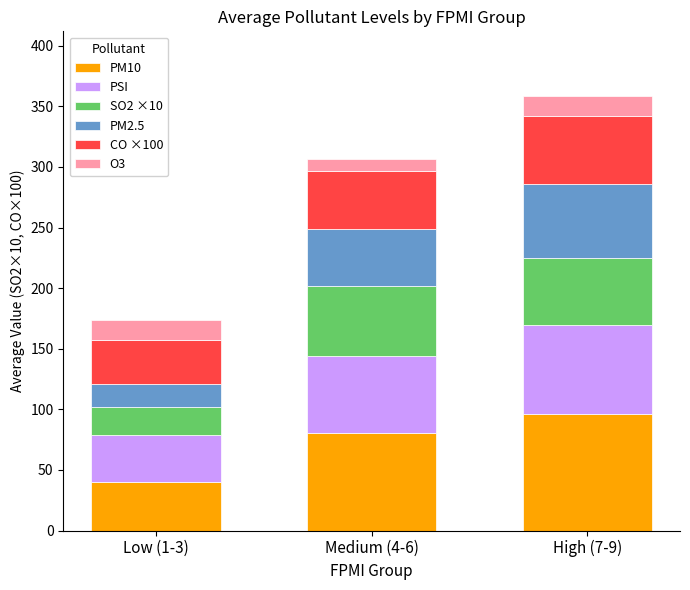

Is it true that PM10 equals 95.8 at High (7-9)?

True